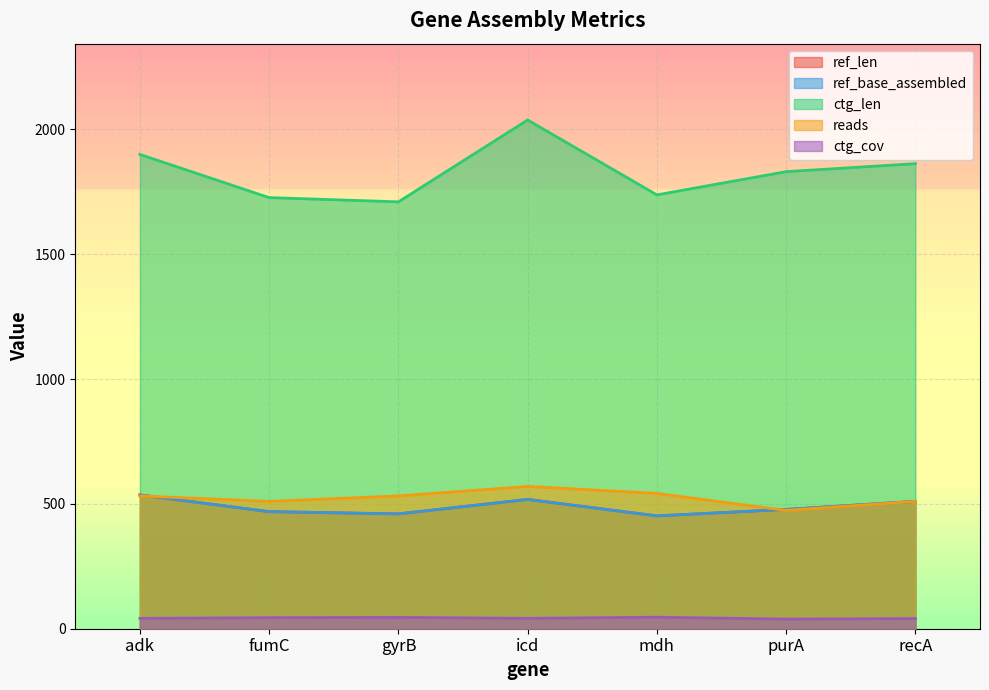

Where is the first local minimum for ref_len?

gyrB